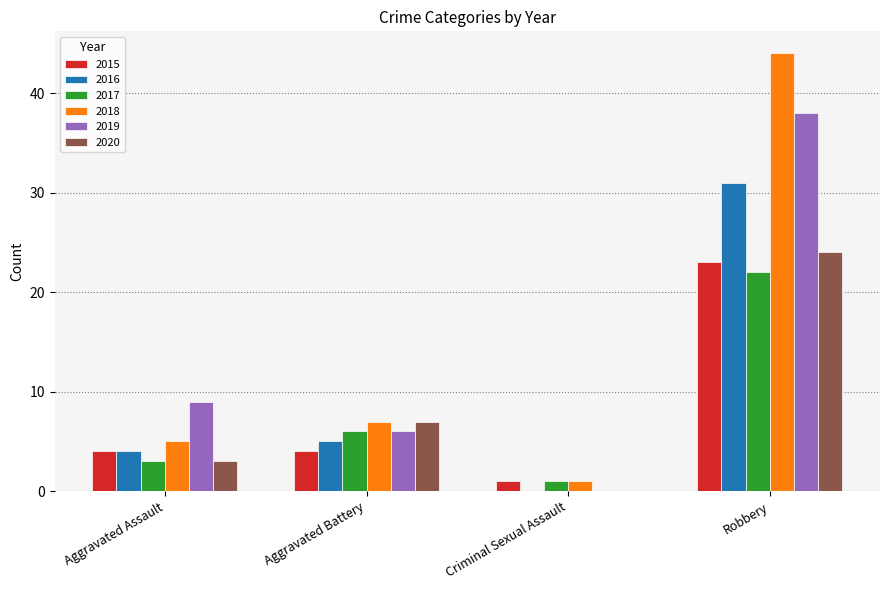

Reading right to left, list all the values displayed in this chart.

2015: Robbery=23	Criminal Sexual Assault=1	Aggravated Battery=4	Aggravated Assault=4
2016: Robbery=31	Criminal Sexual Assault=0	Aggravated Battery=5	Aggravated Assault=4
2017: Robbery=22	Criminal Sexual Assault=1	Aggravated Battery=6	Aggravated Assault=3
2018: Robbery=44	Criminal Sexual Assault=1	Aggravated Battery=7	Aggravated Assault=5
2019: Robbery=38	Criminal Sexual Assault=0	Aggravated Battery=6	Aggravated Assault=9
2020: Robbery=24	Criminal Sexual Assault=0	Aggravated Battery=7	Aggravated Assault=3